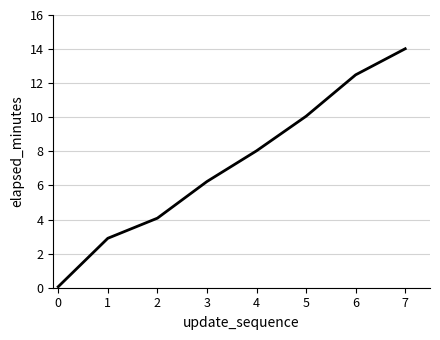

What is the change in value from 2 to 6?

+8.4